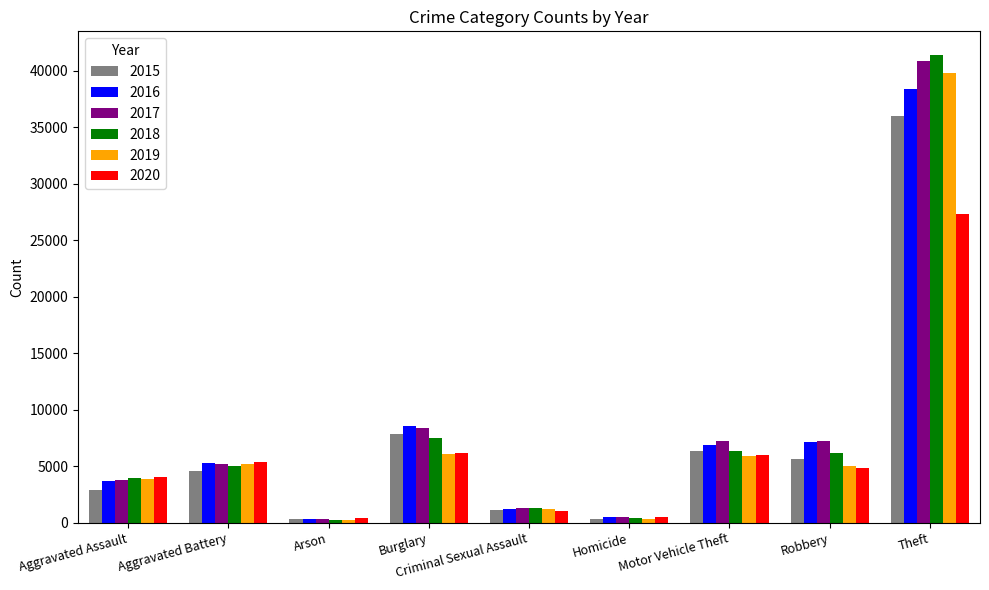

The 2020 series shows 5359 at Aggravated Battery. True or false?

True